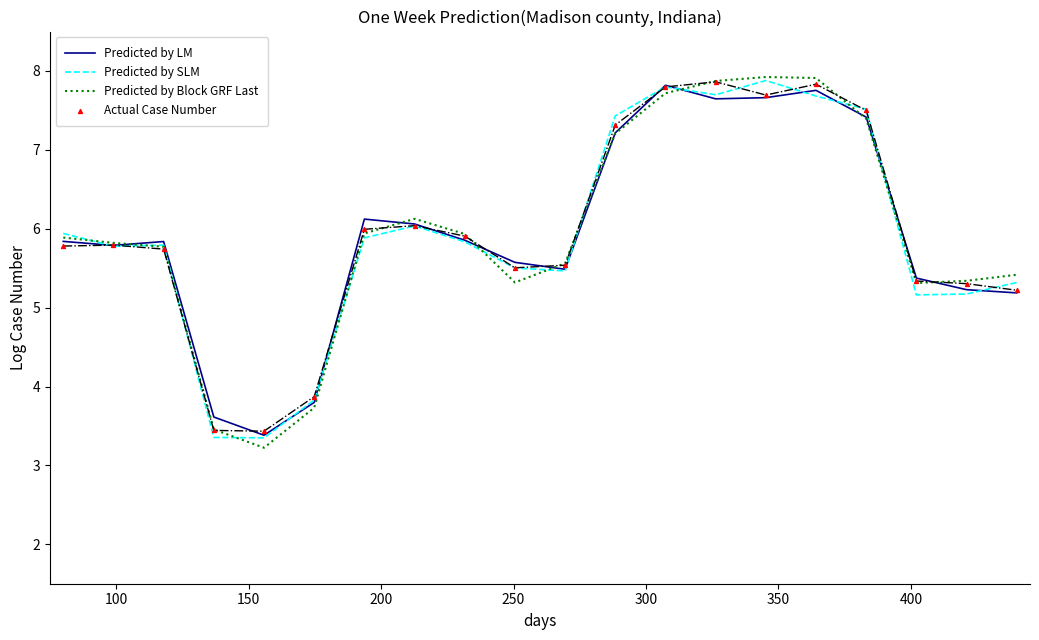

At how many categories does at least one series exceed 6?

8